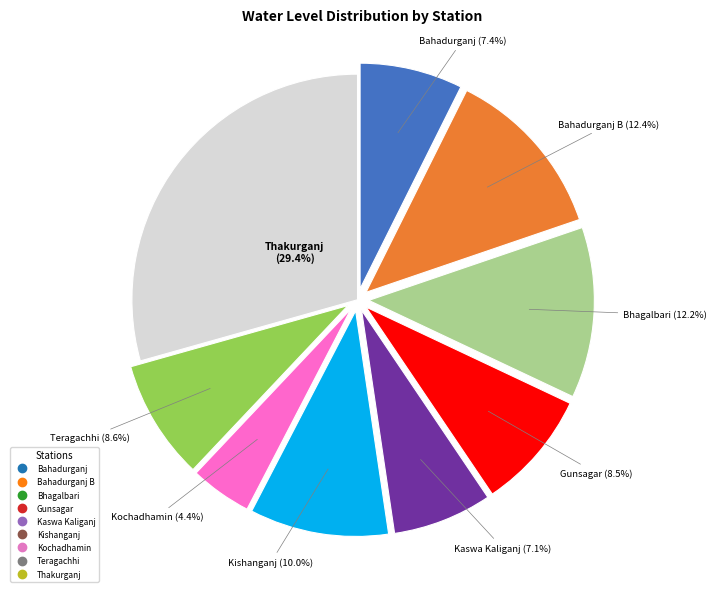

How many slices are in this pie chart?

9